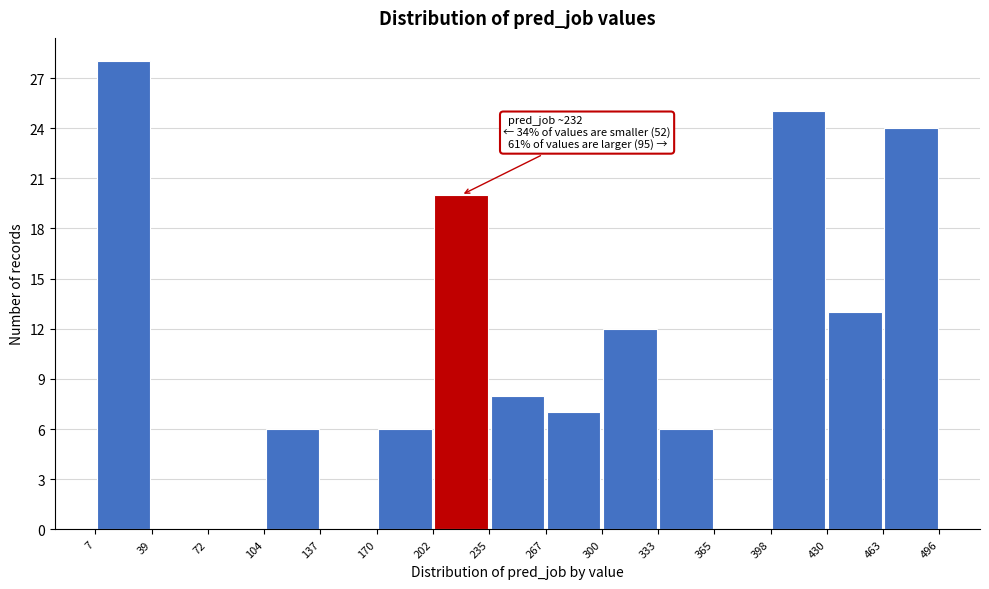

Over which range of the x-axis is the bar tallest?

7 to 39